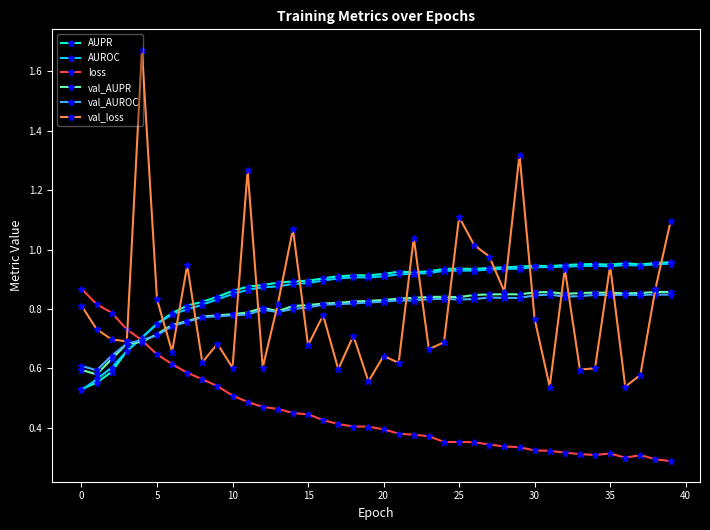

True or false: AUROC has more than 2 points higher than both neighbors.

True